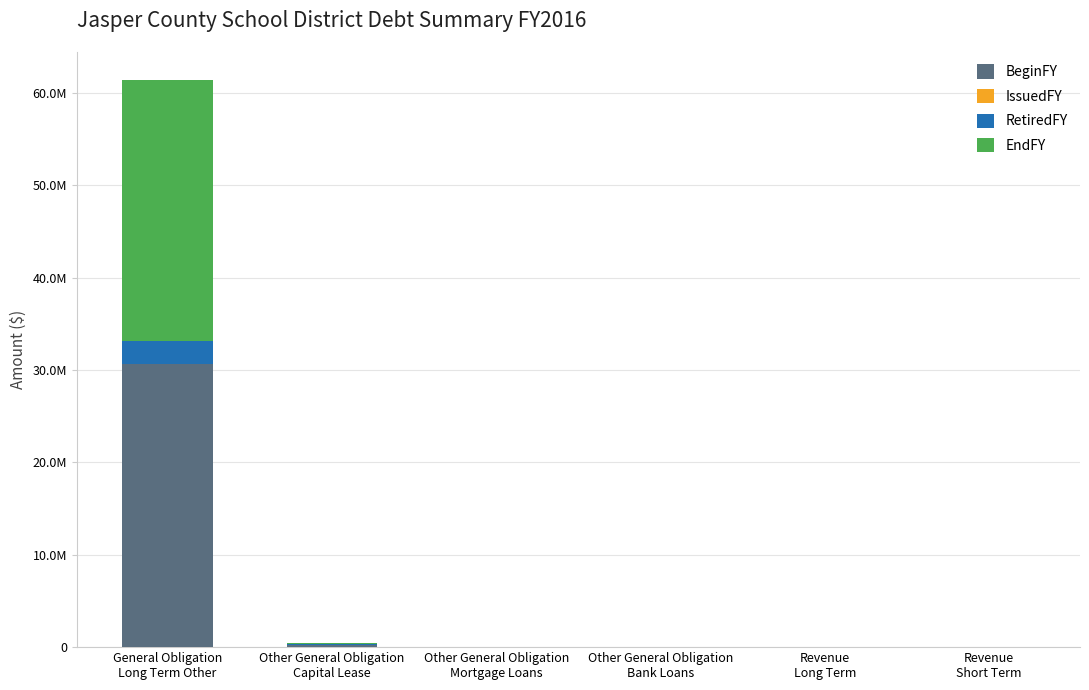

Which series changed the most between Other General Obligation
Mortgage Loans and Revenue
Long Term?

BeginFY